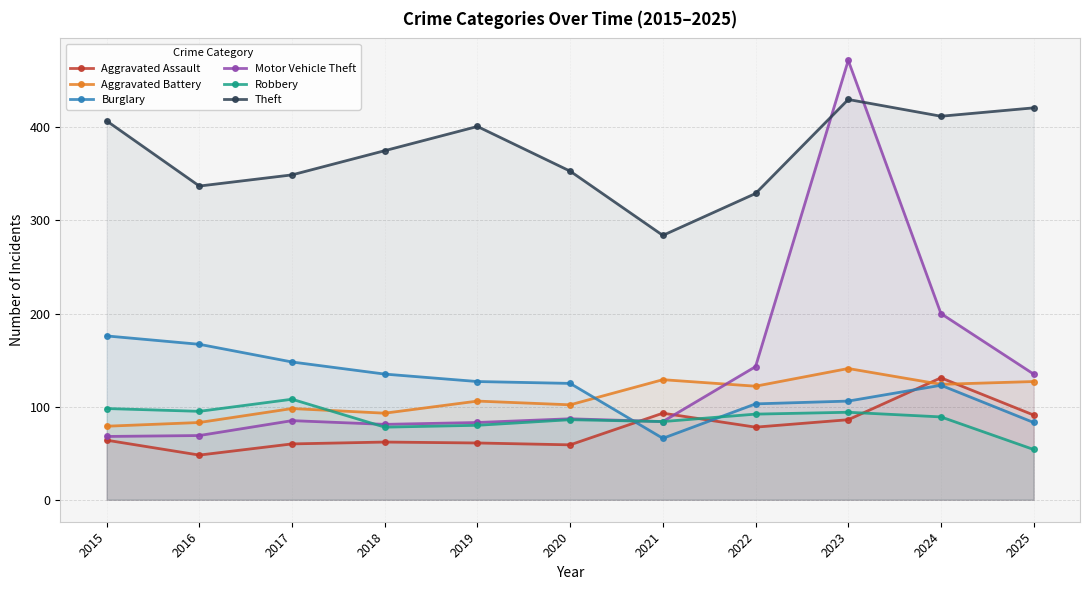

Where does the Aggravated Battery series first go above 106?

2021